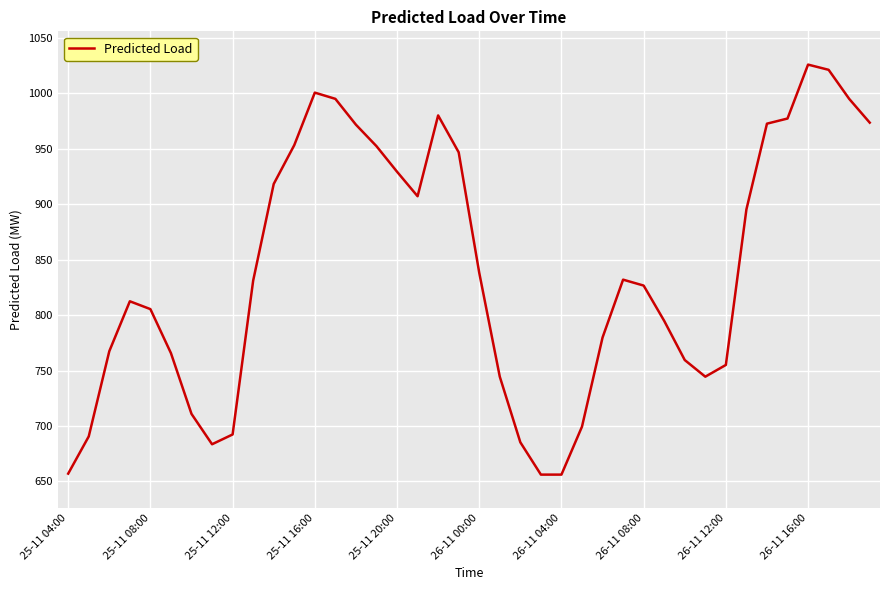

What is the maximum value shown in the chart?

1025.9